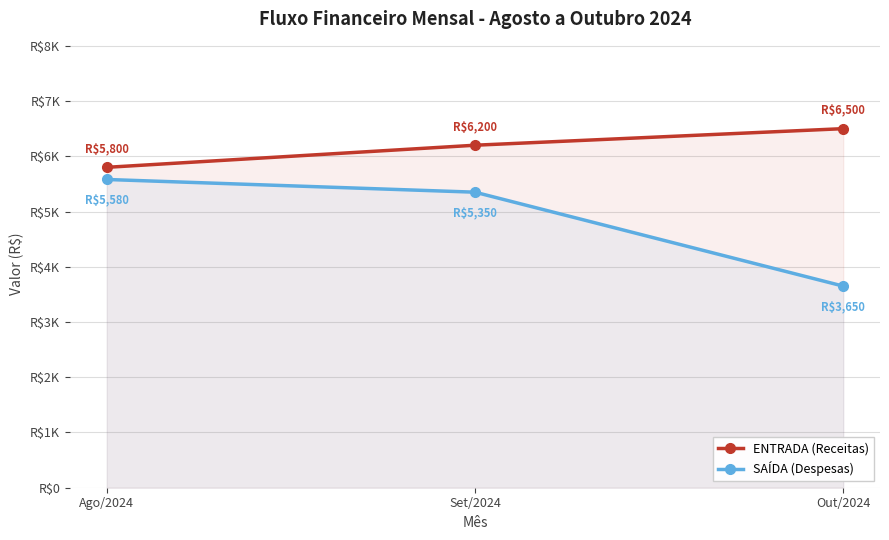

What is the average value of the ENTRADA (Receitas) series?

6167